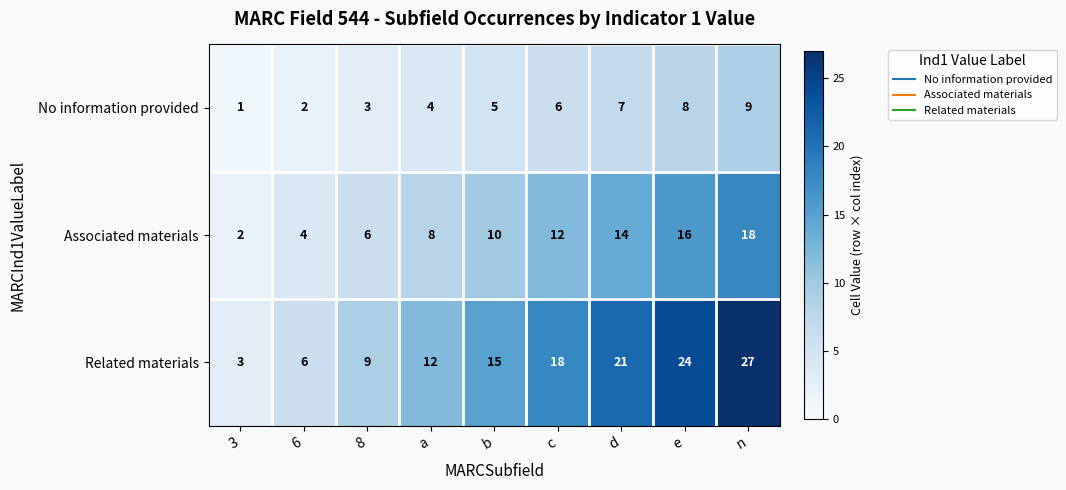

How many data points does each series have?

9